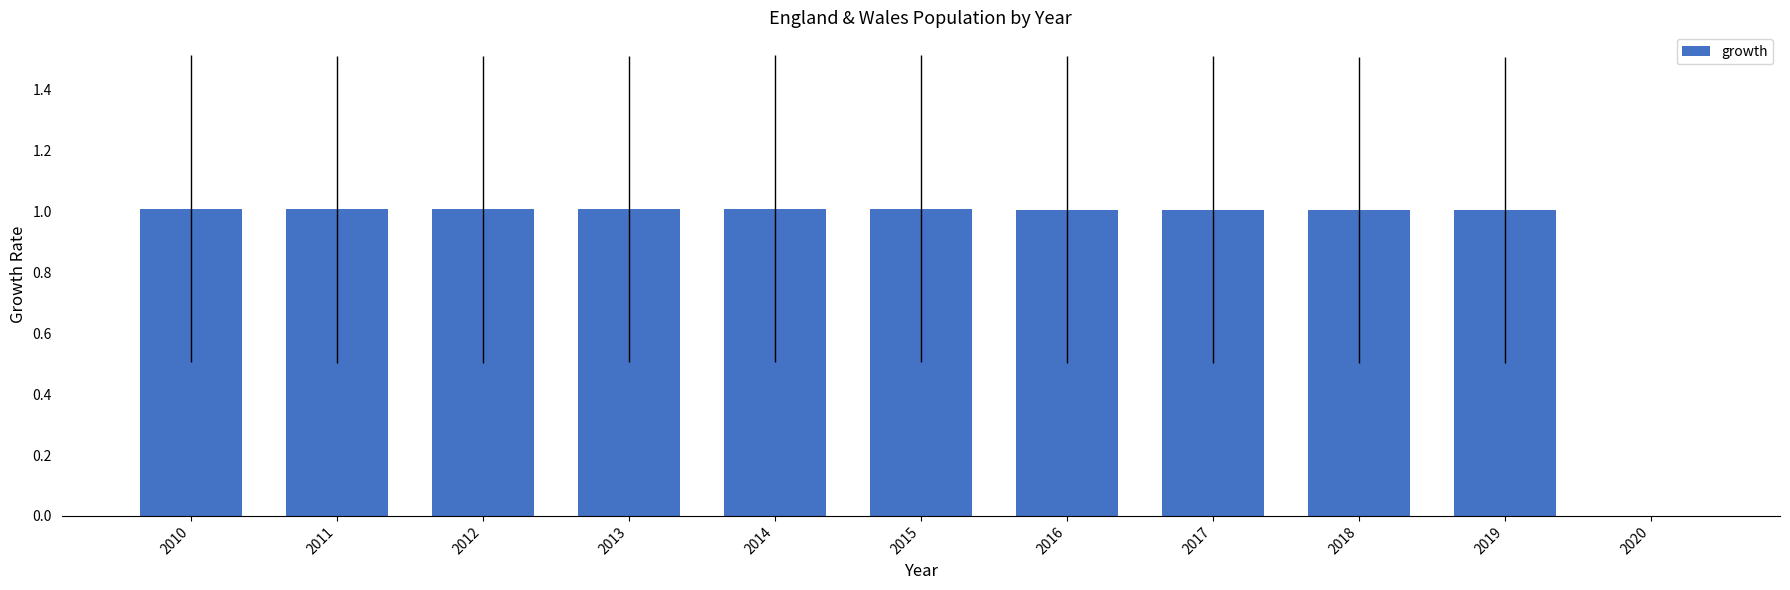

The chart shows a value of 1.0 at 2012. True or false?

True